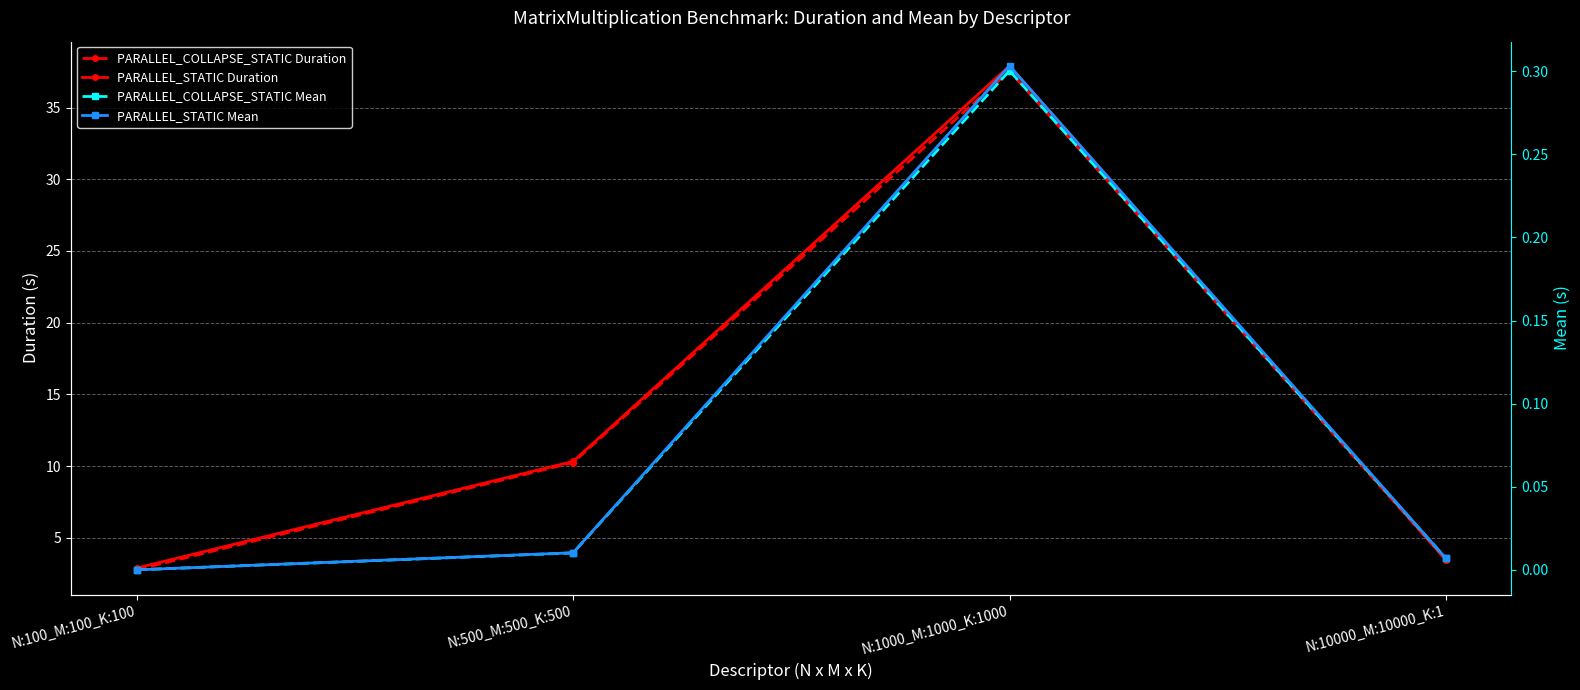

What position from the left is N:100_M:100_K:100?

1